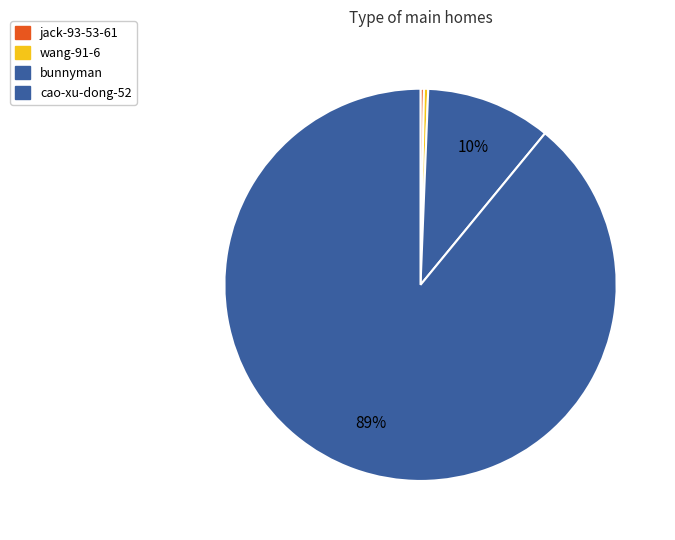

Which slice is the largest?

cao-xu-dong-52